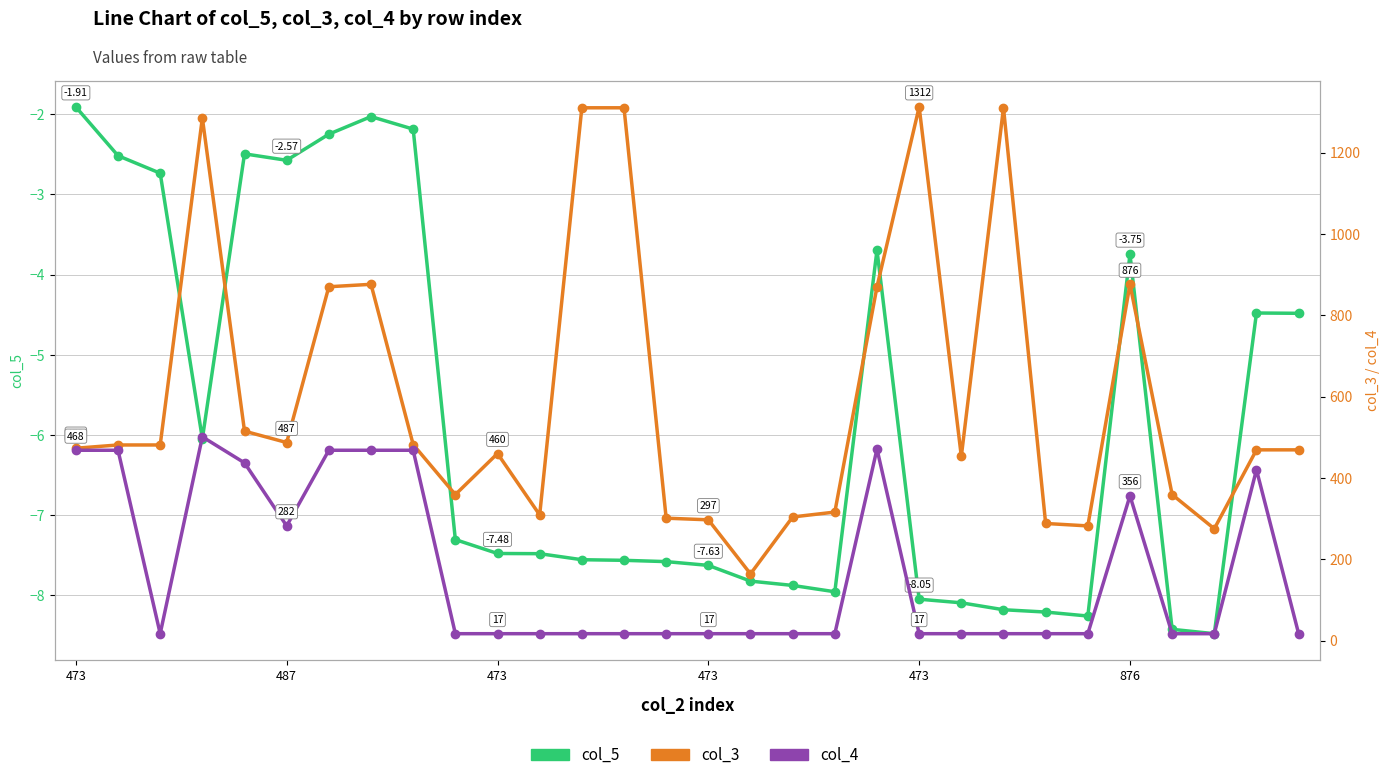

How many values in the col_4 series exceed 17?

11